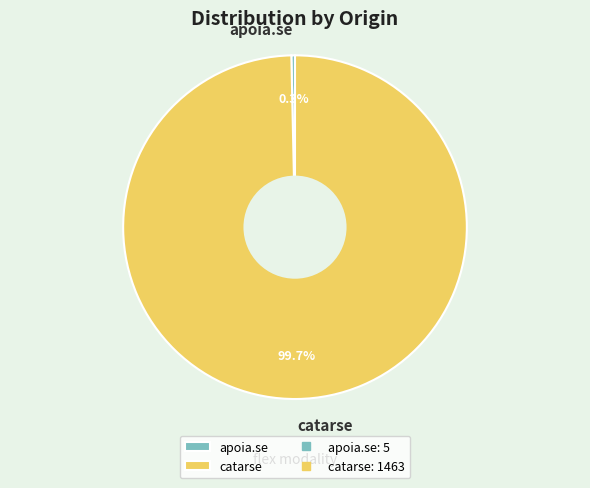

To the nearest percent, what percentage of the pie is catarse?

100%